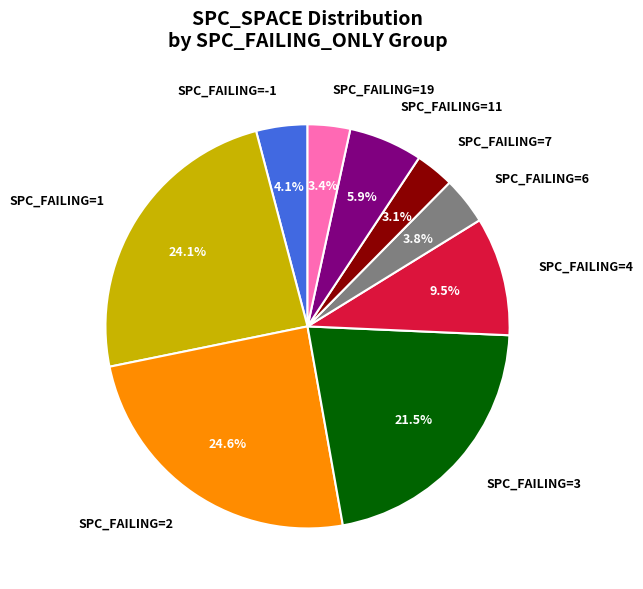

Does SPC_FAILING=1 account for over 50% of the chart?

No